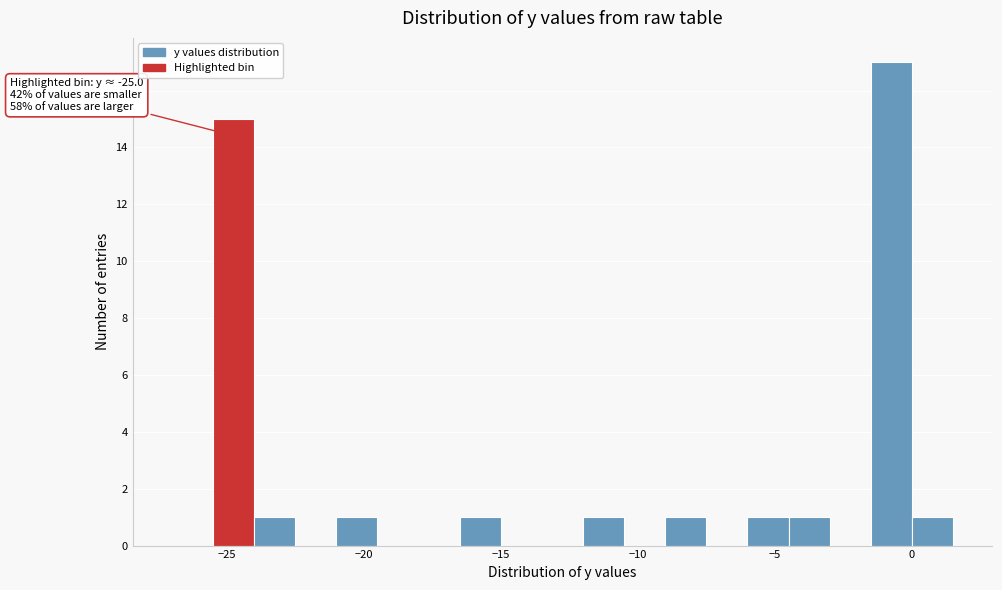

Read against the x-axis, roughly where is the centre of the tallest bar?

-0.5